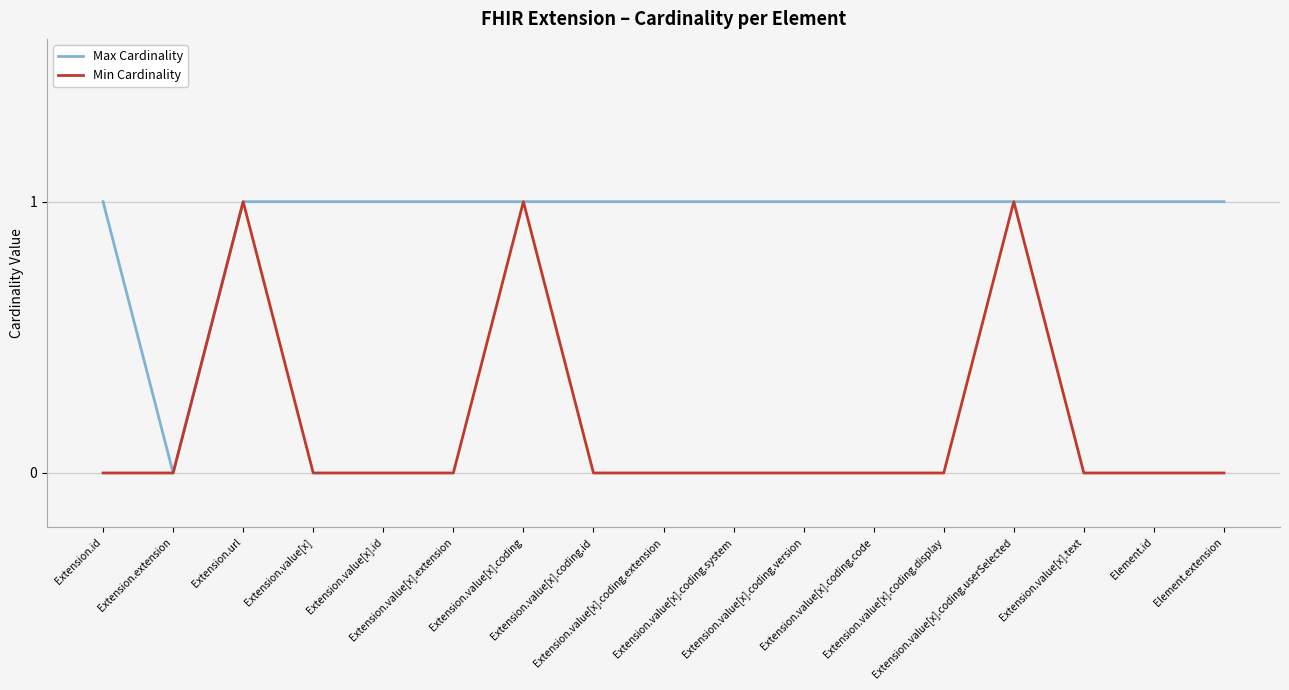

Rank the series by their average value, from highest to lowest.

Max Cardinality, Min Cardinality